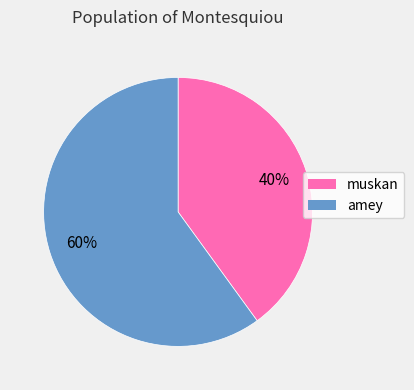

How many segments does this pie chart have?

2